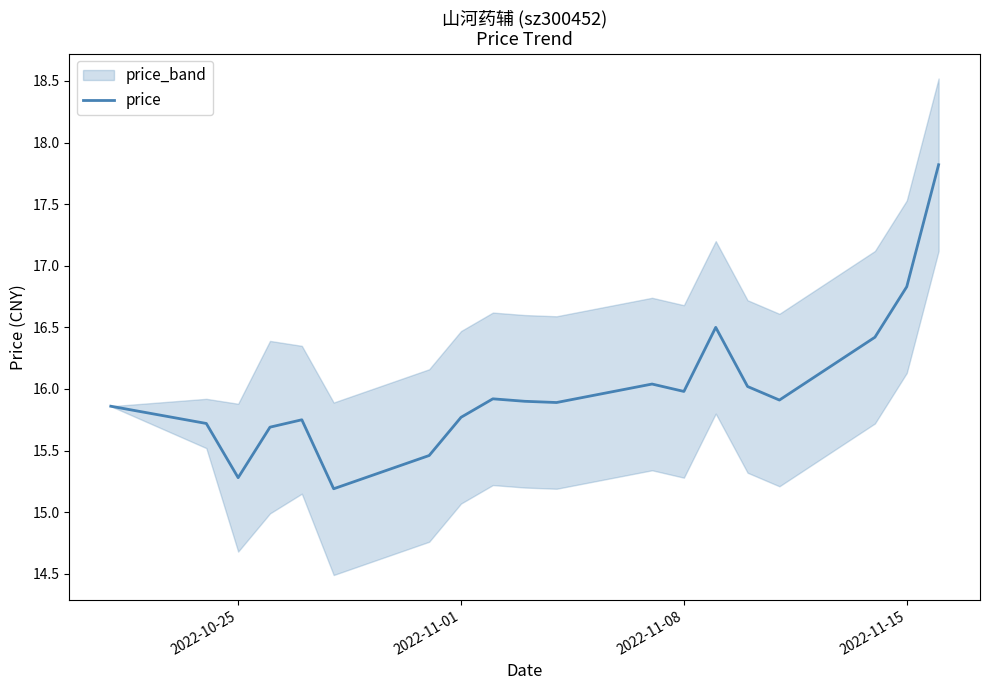

What is the minimum value for price?

15.2